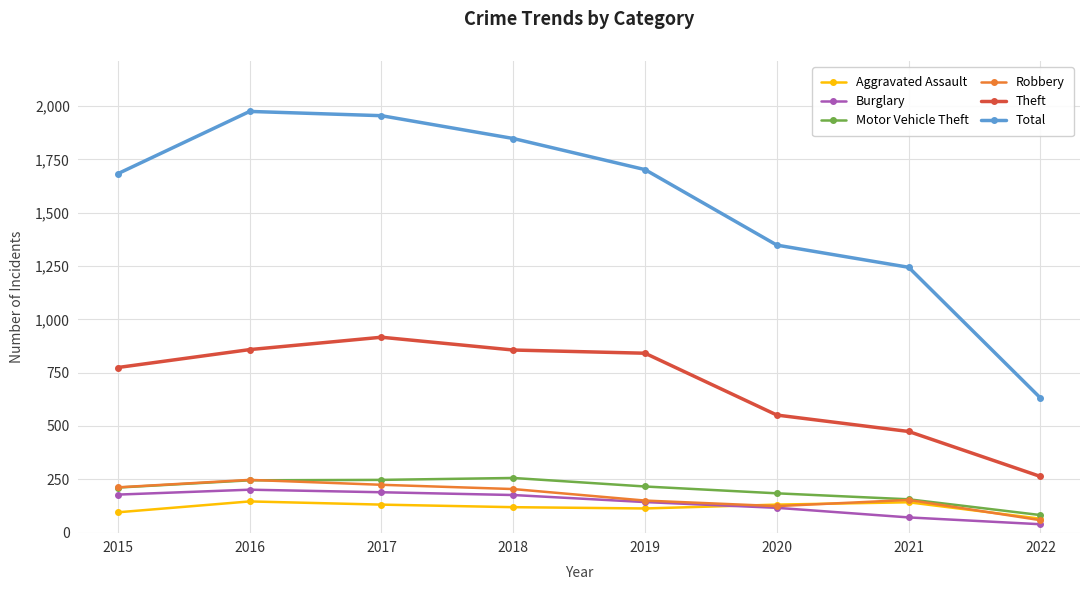

True or false: Motor Vehicle Theft has a value of 245 at 2016.

True